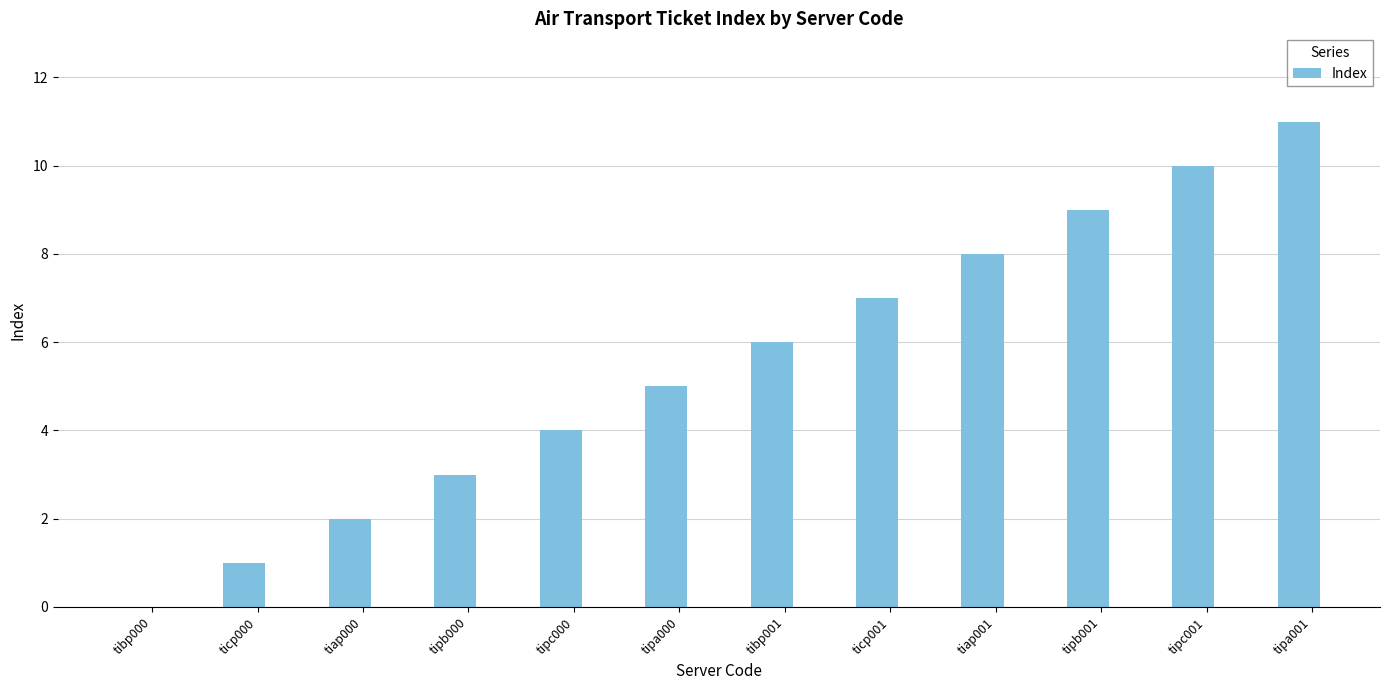

Reading left to right, list all the values displayed in this chart.

tibp000=0	ticp000=1	tiap000=2	tipb000=3	tipc000=4	tipa000=5	tibp001=6	ticp001=7	tiap001=8	tipb001=9	tipc001=10	tipa001=11